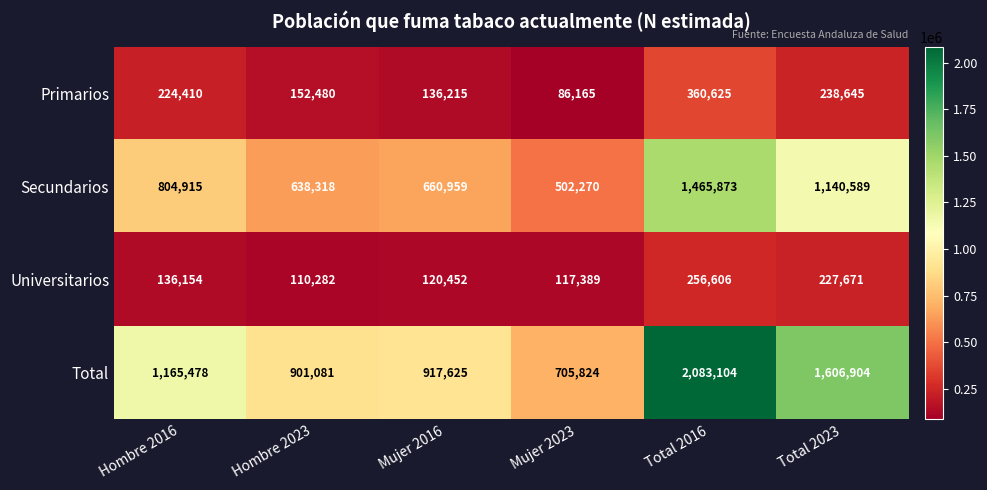

At which label is Secundarios closest to 984071?

Total 2023